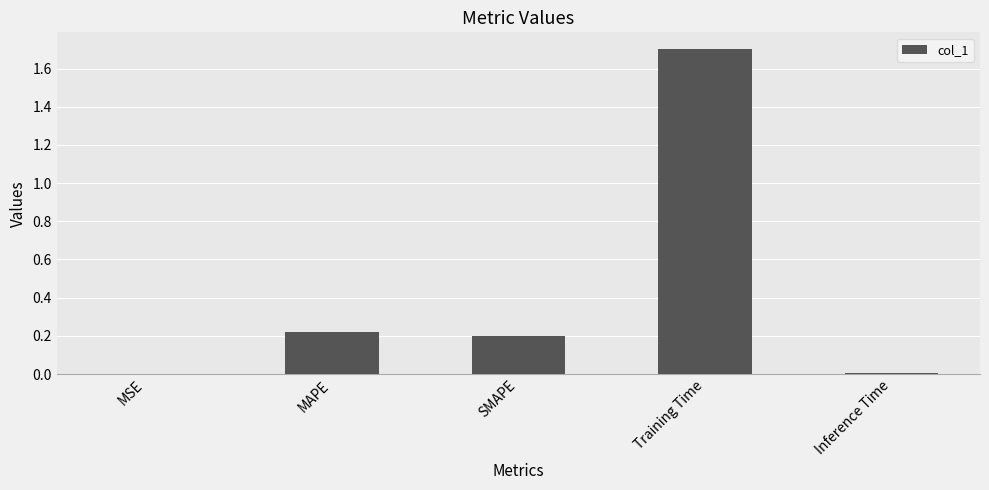

At which category does the chart reach its peak across all series?

Training Time